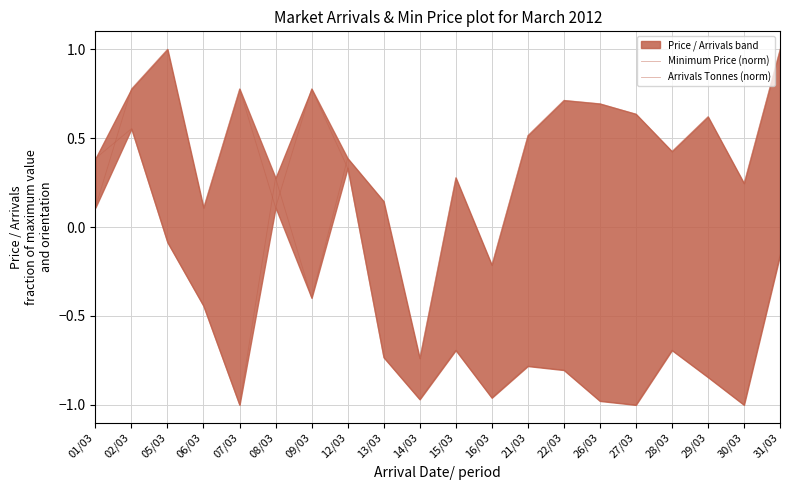

At which label does Minimum Price (norm) reach its minimum?

07/03